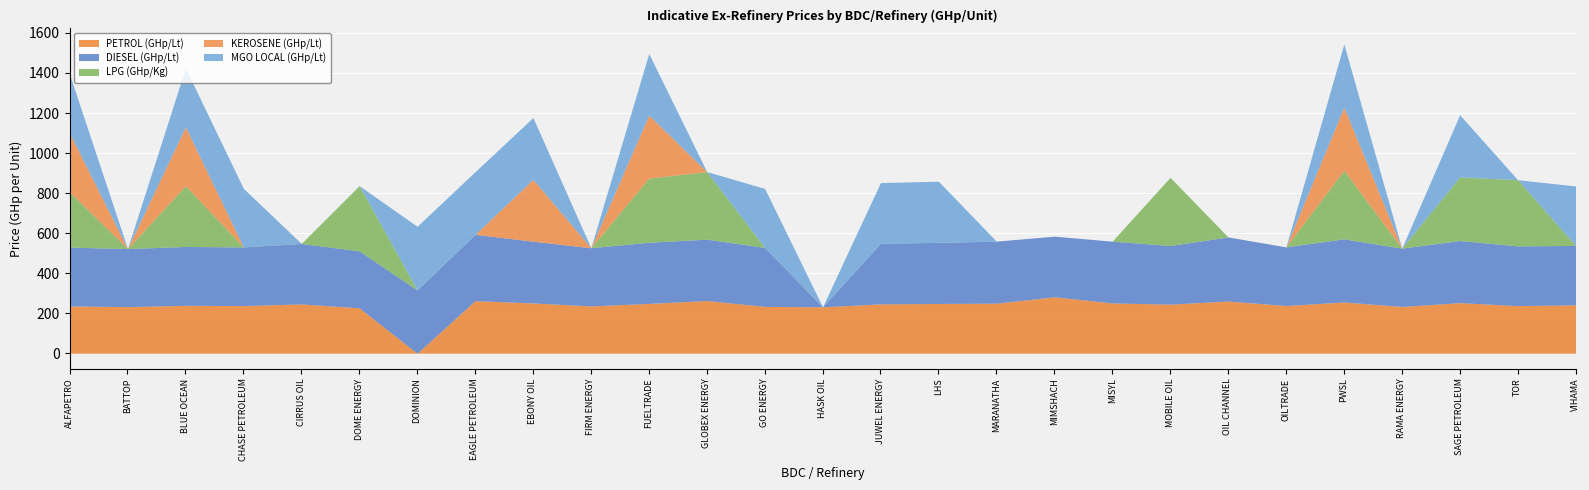

Reading left to right, transcribe all the data shown in this chart.

PETROL (GHp/Lt): 236.2	232.9	239.5	238.2	246.3	227.0	0.0	262.7	251.3	236.6	248.9	263.4	234.1	231.9	246.7	248.7	250.0	282.0	251.3	245.3	260.8	238.5	256.2	233.8	252.7	238.0	241.8
DIESEL (GHp/Lt): 293.9	290.0	294.0	292.9	302.1	284.6	316.4	331.3	308.5	290.5	305.6	306.6	294.6	0.0	302.9	305.3	310.0	303.0	308.5	293.1	320.2	292.8	315.5	291.2	310.5	298.2	296.9
LPG (GHp/Kg): 275.5	0.0	303.6	0.0	0.0	325.6	0.0	0.0	0.0	0.0	320.4	337.6	0.0	0.0	0.0	0.0	0.0	0.0	0.0	340.3	0.0	0.0	342.3	0.0	317.6	330.7	0.0
KEROSENE (GHp/Lt): 294.4	0.0	293.6	0.0	0.0	0.0	0.0	0.0	309.1	0.0	315.1	0.0	0.0	0.0	0.0	0.0	0.0	0.0	0.0	0.0	0.0	0.0	315.5	0.0	0.0	0.0	0.0
MGO LOCAL (GHp/Lt): 293.9	0.0	294.0	292.9	0.0	0.0	317.9	312.8	308.5	0.0	307.1	0.0	294.6	0.0	302.9	305.3	0.0	0.0	0.0	0.0	0.0	0.0	315.5	0.0	310.5	0.0	296.9